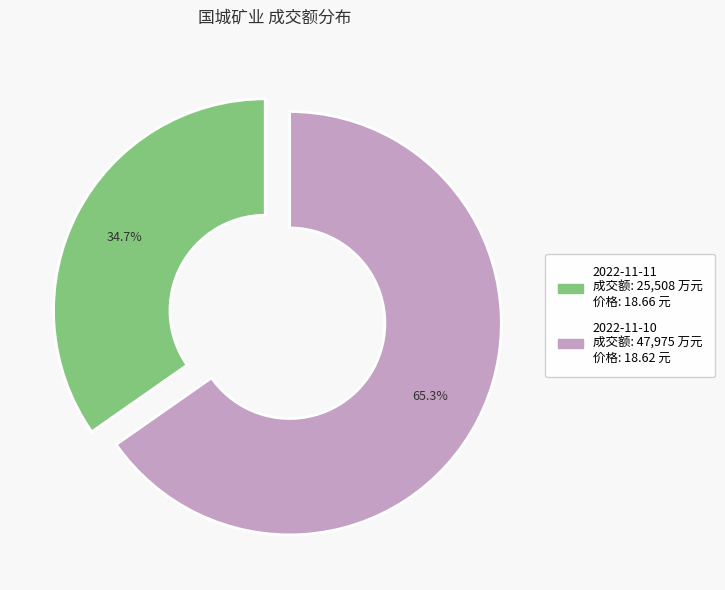

Combined, do 2022-11-11 and 2022-11-10 account for over 50%?

Yes